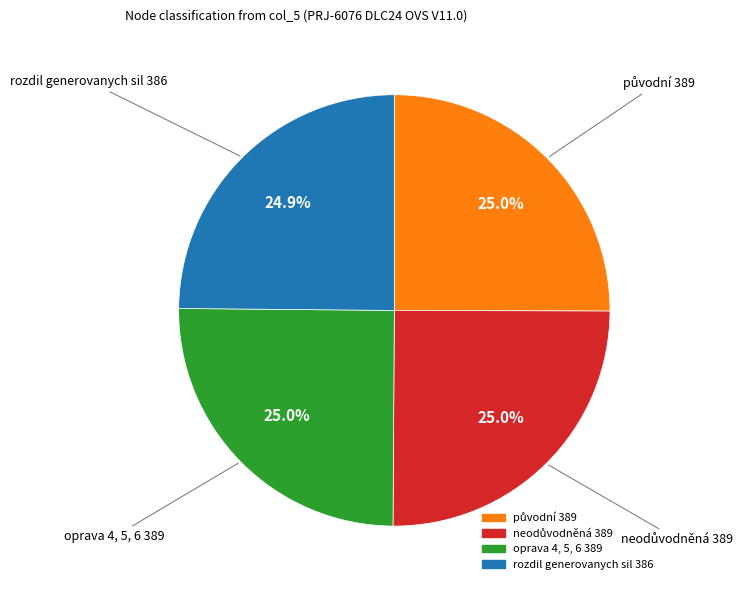

Is there a majority slice in this chart?

No